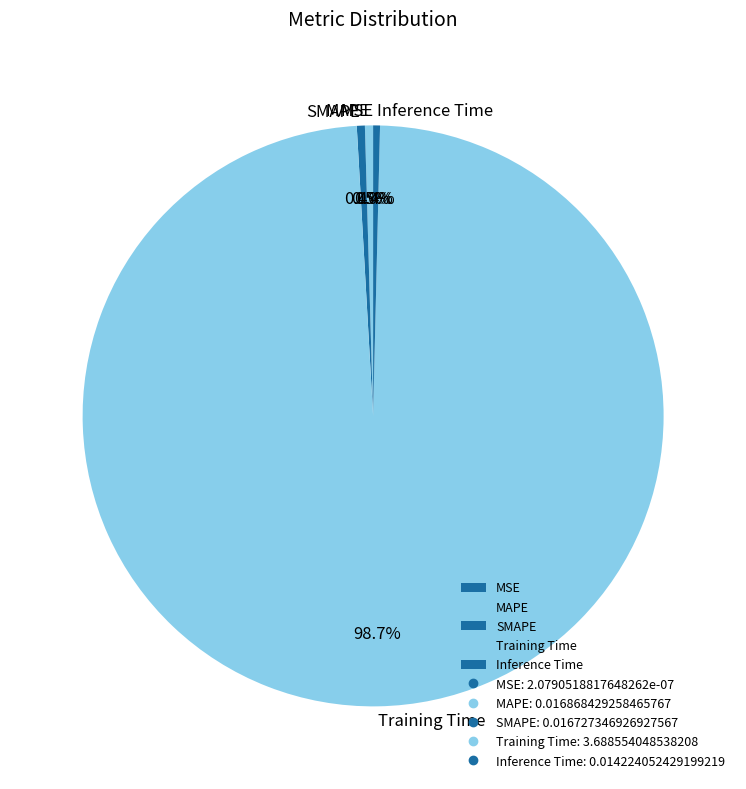

Is Training Time the majority of the pie?

Yes